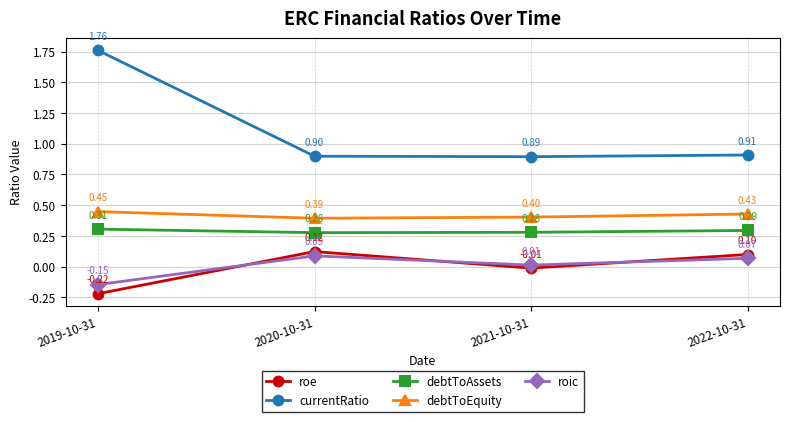

What is the label of the 3rd point from the right?

2020-10-31